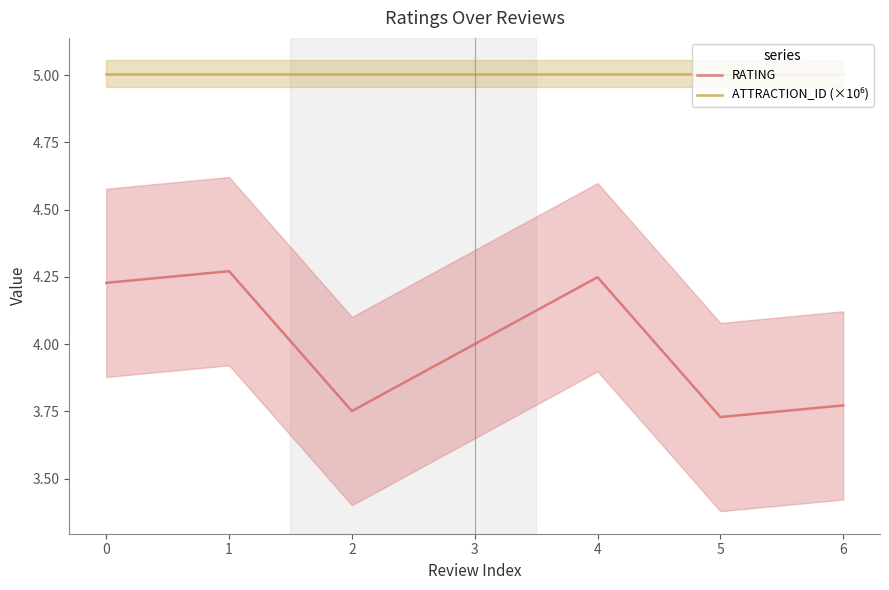

Rank the categories by ATTRACTION_ID (×10⁶) value from highest to lowest.

0, 1, 2, 3, 4, 5, 6